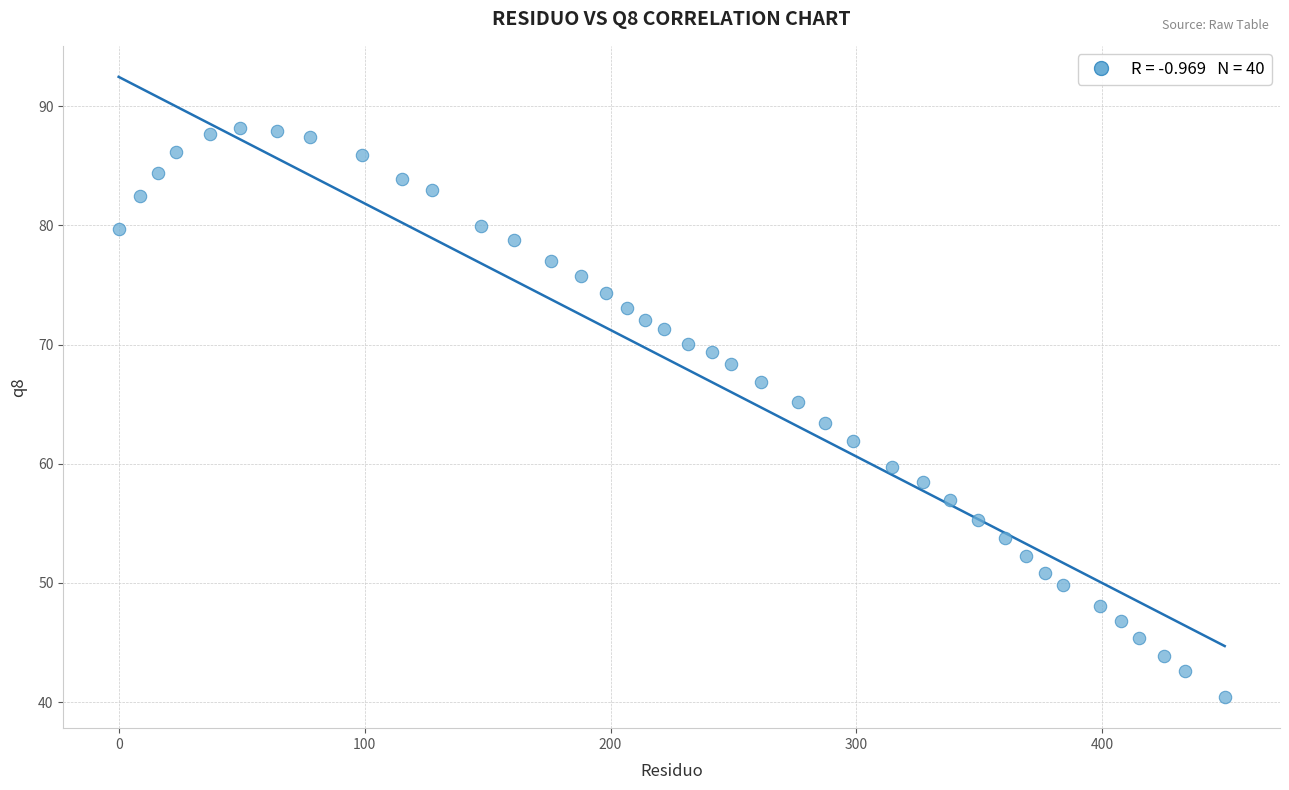

What is the range of X values (max minus min)?

450.1